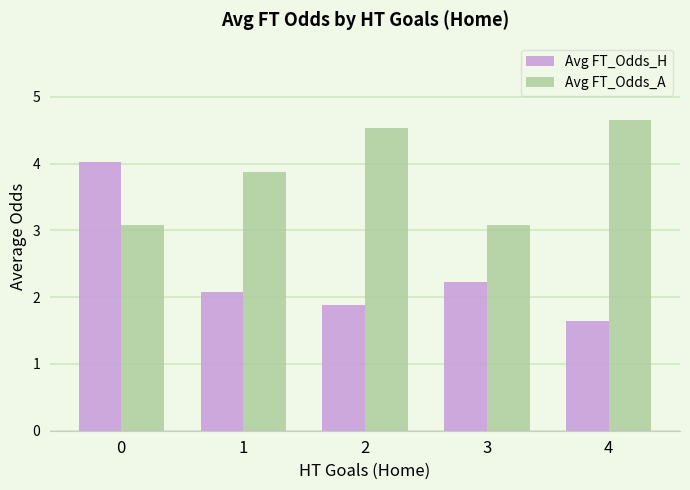

The value of Avg FT_Odds_H at 3 is 2.2. True or false?

True